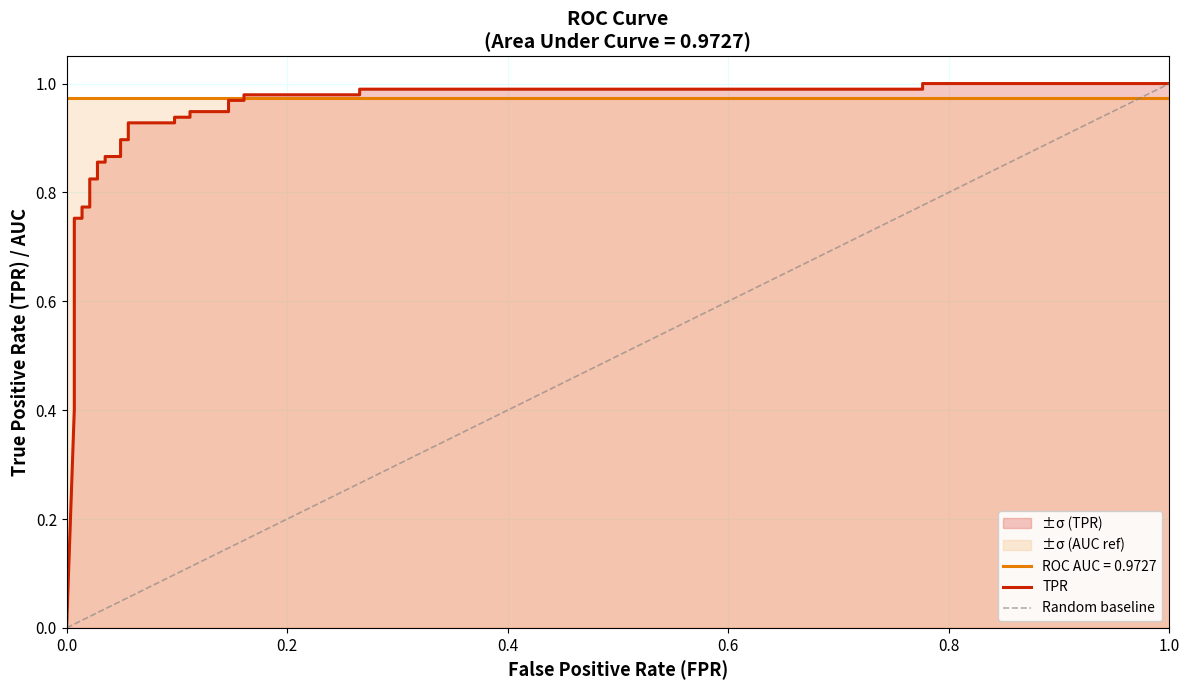

How many data points does each series have?

30